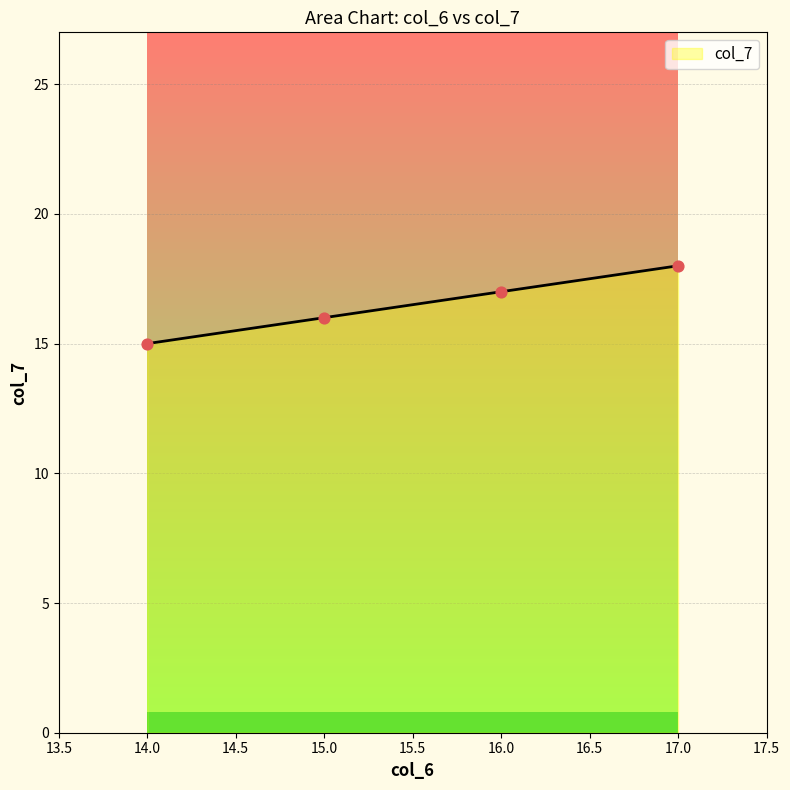

What is the ratio of the value at 16 to the value at 17?

0.9